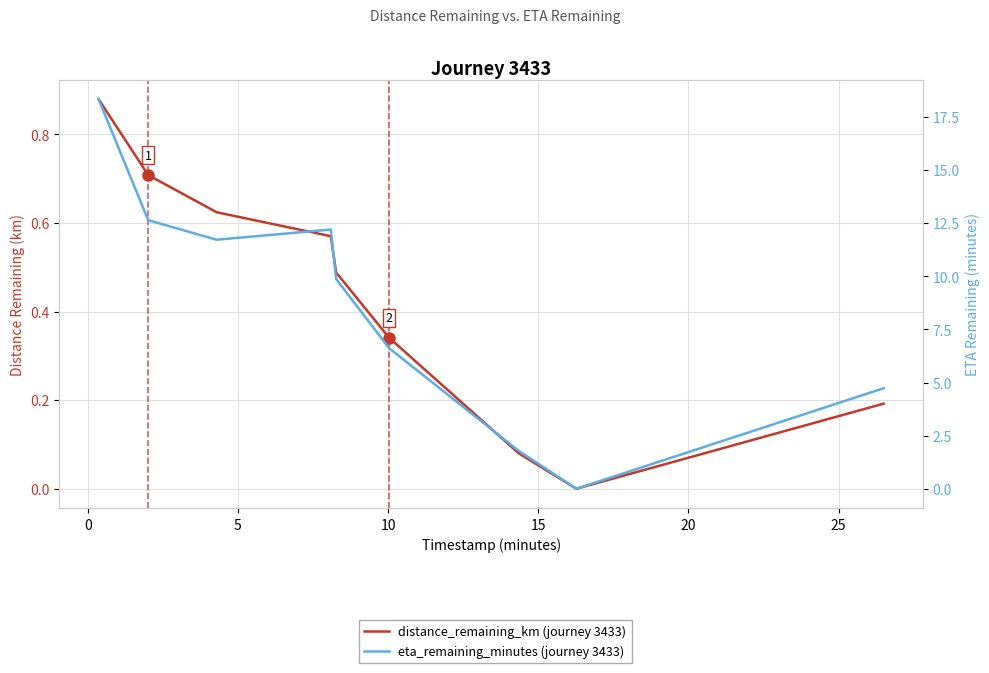

How many distinct data groups are displayed?

2